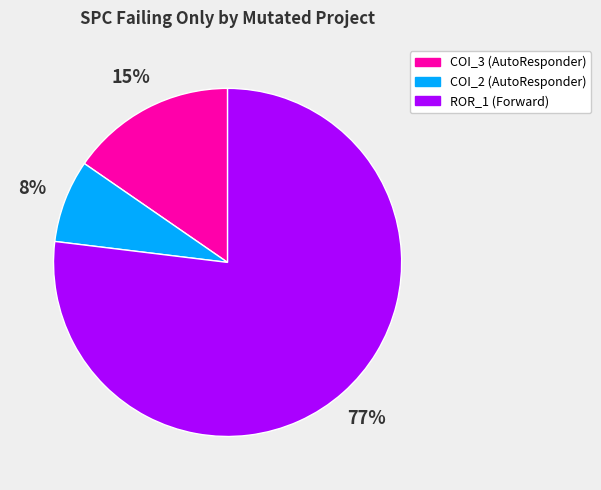

To the nearest percent, what is the average slice percentage?

33%